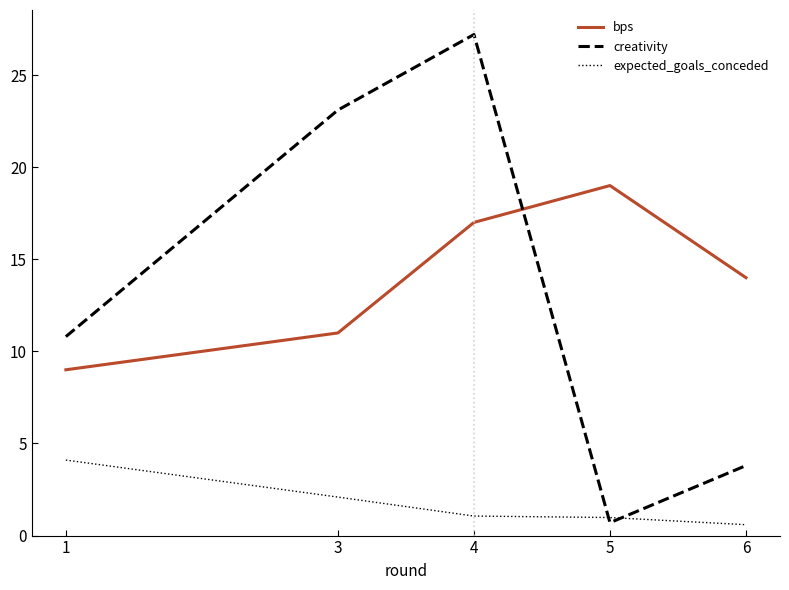

Rank the series by their maximum value, from highest to lowest.

creativity, bps, expected_goals_conceded